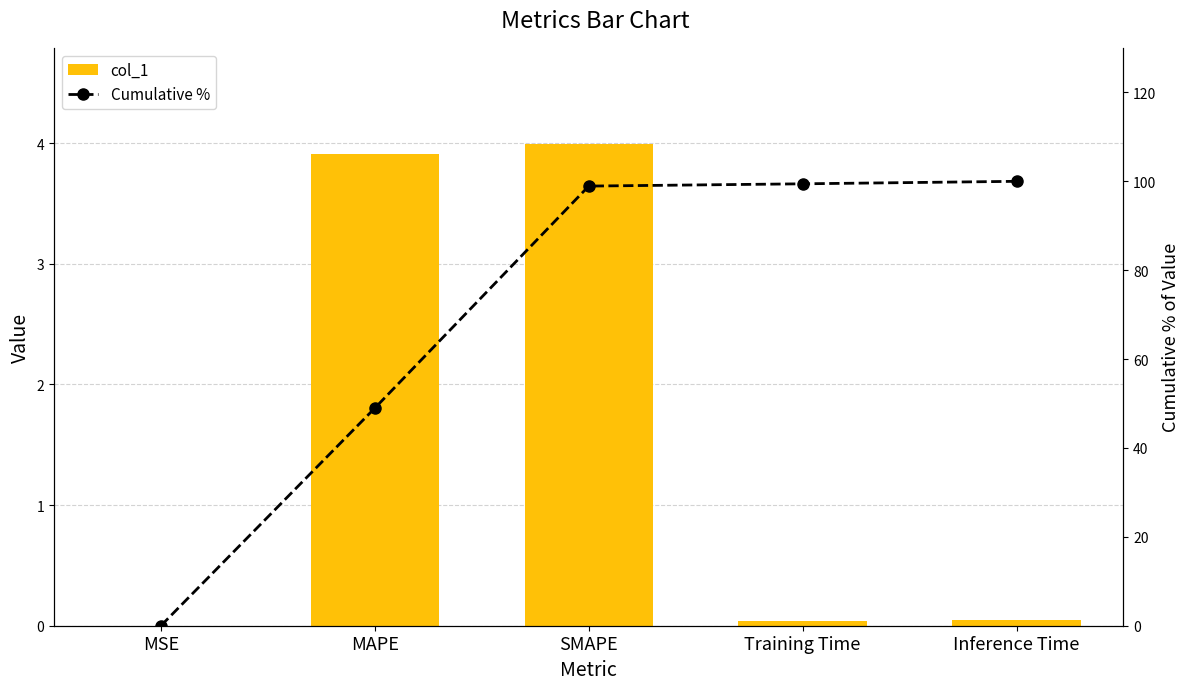

What is the sum of all Cumulative % values?

347.4